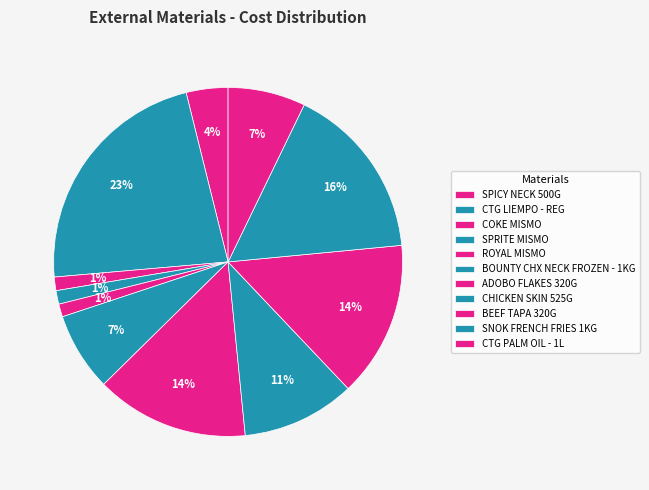

Does ROYAL MISMO represent more than half of the total?

No